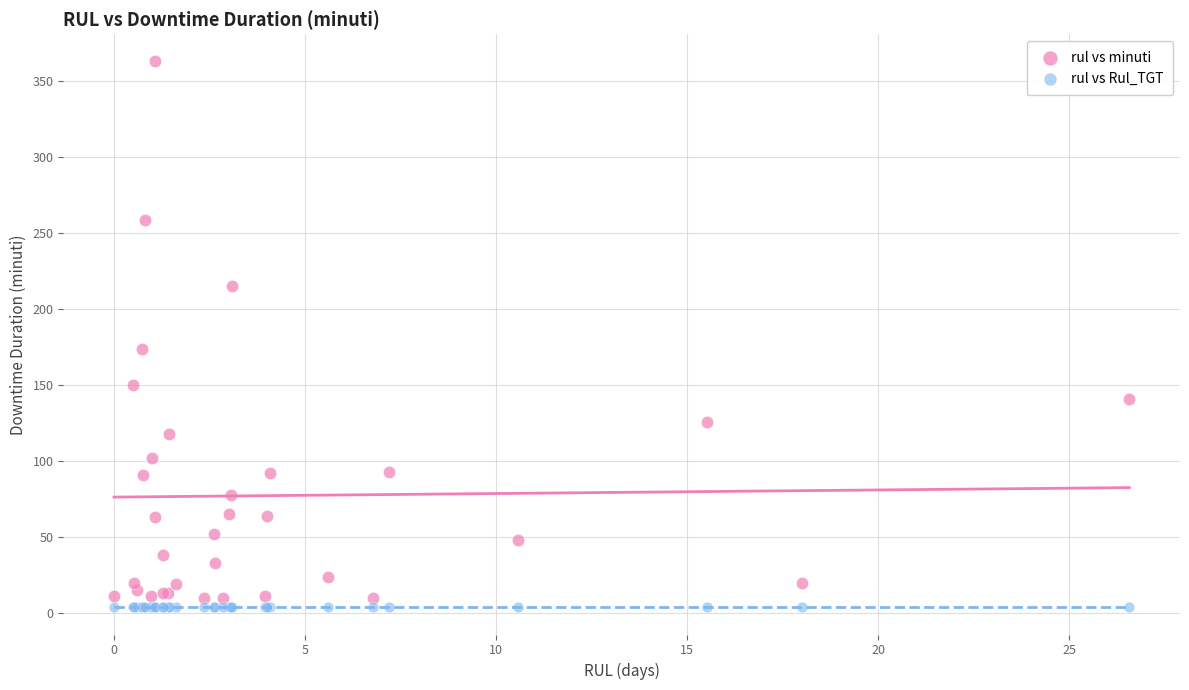

What are all the series names shown in the legend?

rul vs minuti, rul vs Rul_TGT